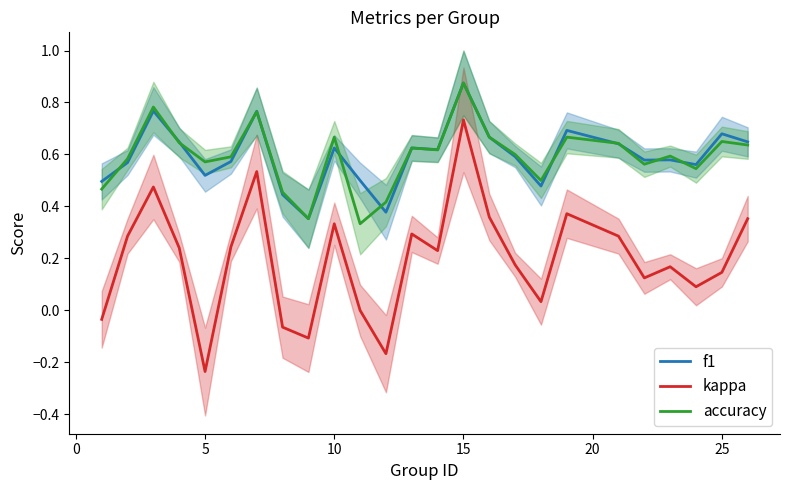

True or false: accuracy and kappa cross at least once.

False